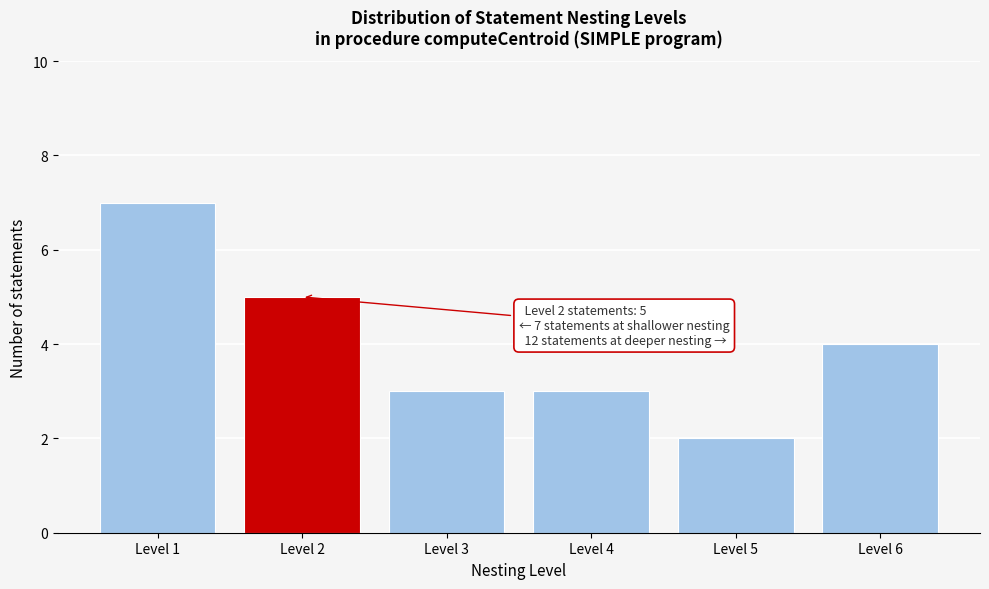

Reading left to right, extract all data points from this chart.

7	5	3	3	2	4